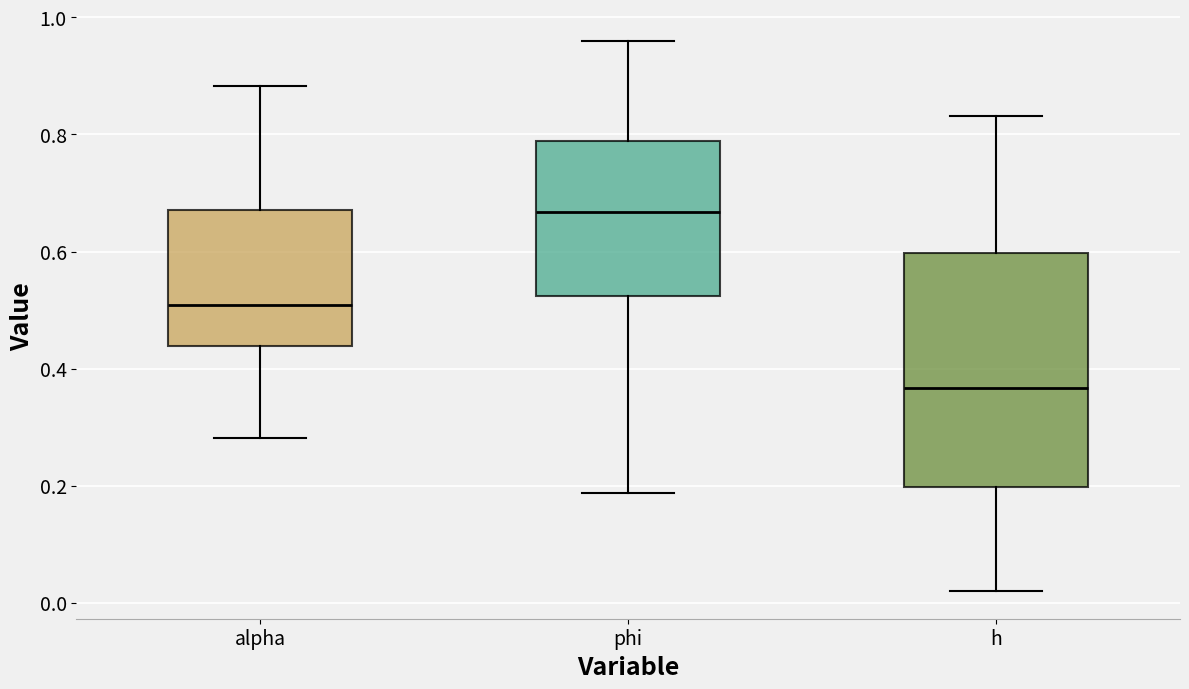

Where does the lower whisker of the box for phi end on the y-axis? The values are not printed on the chart, so give them approximately, as read against the axis.

0.18